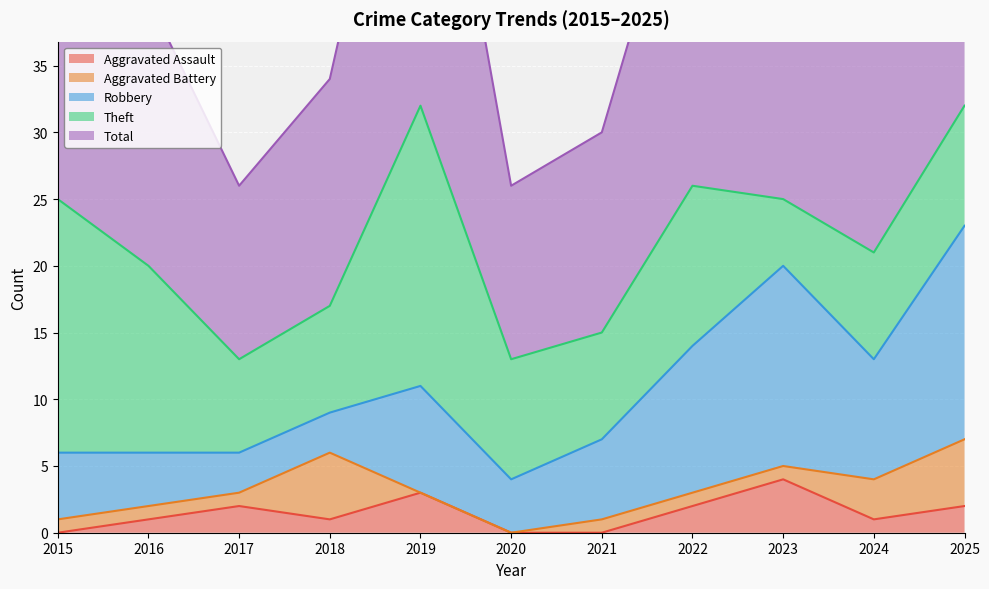

Reading right to left, extract all data points from this chart.

Aggravated Assault: 2025=2	2024=1	2023=4	2022=2	2021=0	2020=0	2019=3	2018=1	2017=2	2016=1	2015=0
Aggravated Battery: 2025=5	2024=3	2023=1	2022=1	2021=1	2020=0	2019=0	2018=5	2017=1	2016=1	2015=1
Robbery: 2025=16	2024=9	2023=15	2022=11	2021=6	2020=4	2019=8	2018=3	2017=3	2016=4	2015=5
Theft: 2025=9	2024=8	2023=5	2022=12	2021=8	2020=9	2019=21	2018=8	2017=7	2016=14	2015=19
Total: 2025=32	2024=21	2023=25	2022=27	2021=15	2020=13	2019=32	2018=17	2017=13	2016=20	2015=25